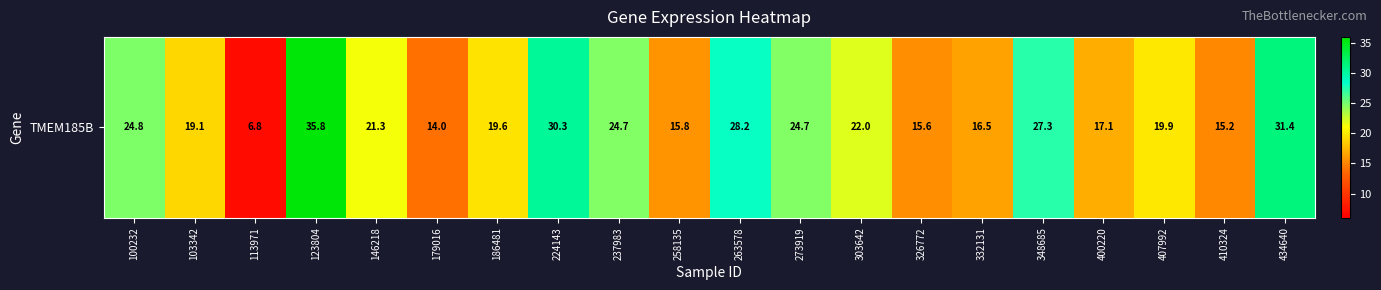

Which label corresponds to the smallest value in the chart?

113971